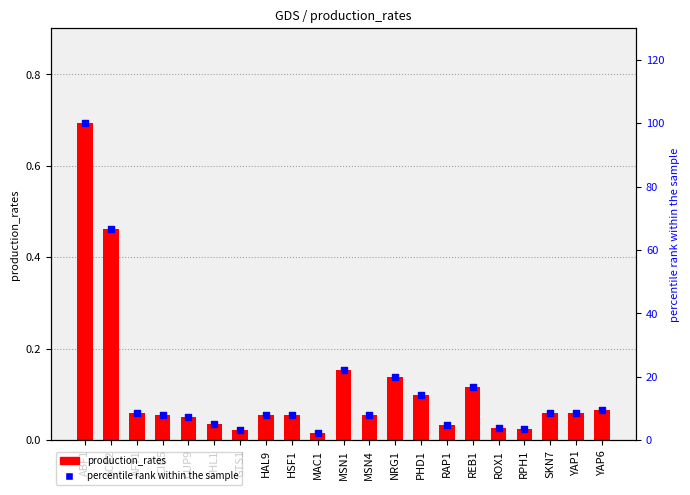

Is the value of percentile rank within the sample at MSN4 greater than the value of production_rates at ABF1?

Yes